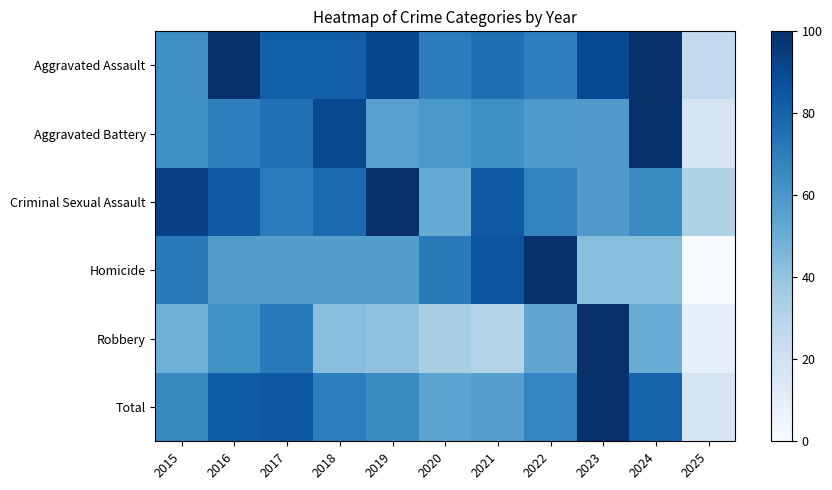

Between 2023 and 2017, which is larger?

2023